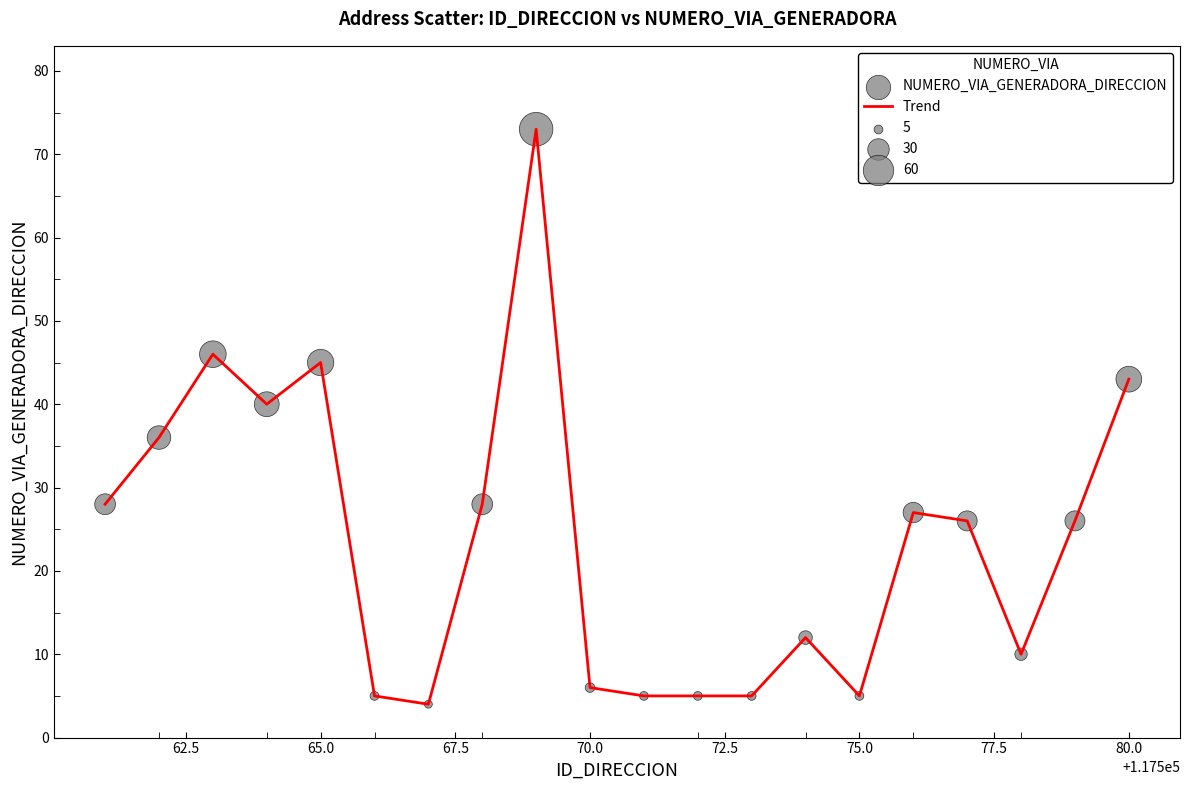

What is the maximum value shown in the chart?

73